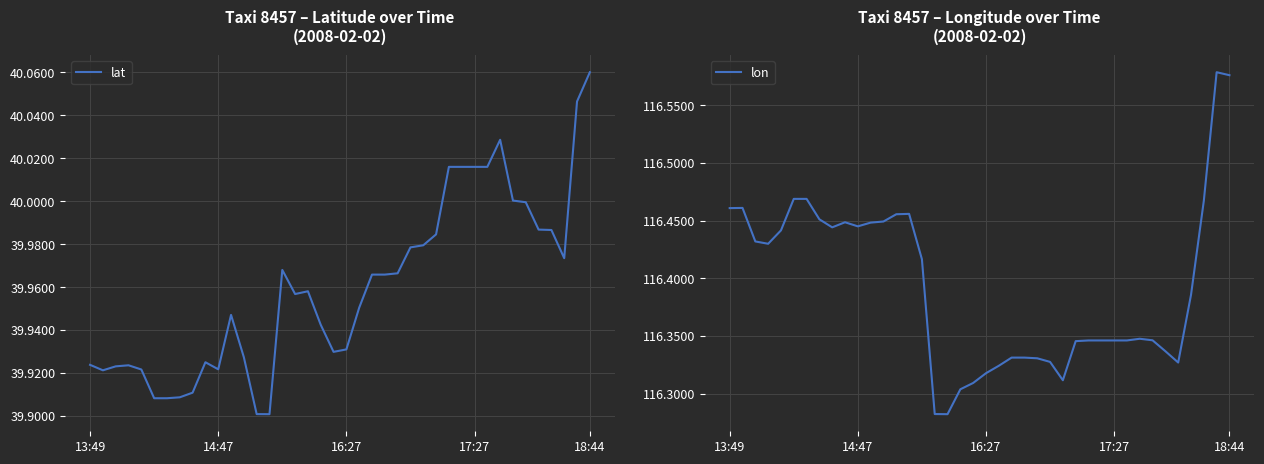

True or false: lon and lat cross at least once.

False